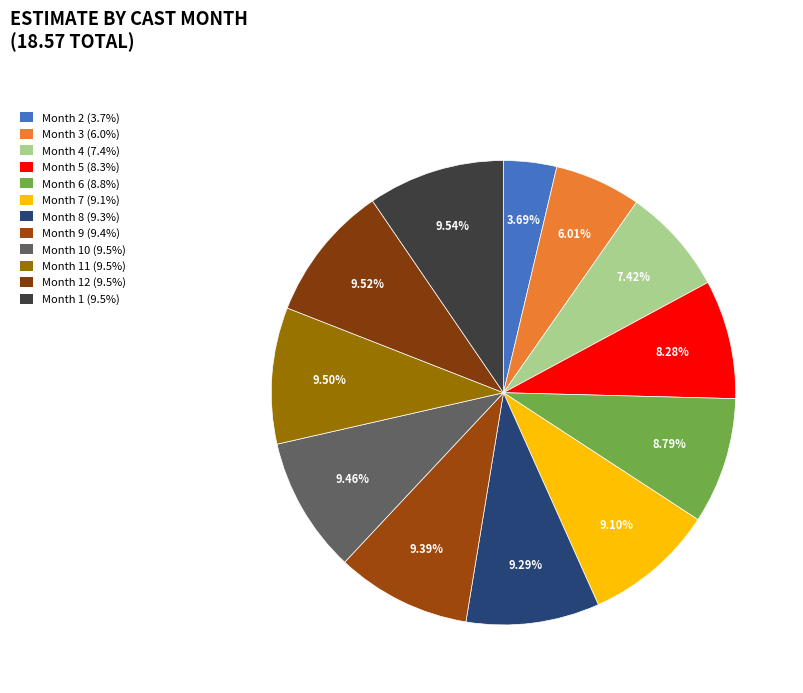

How many segments does this pie chart have?

12